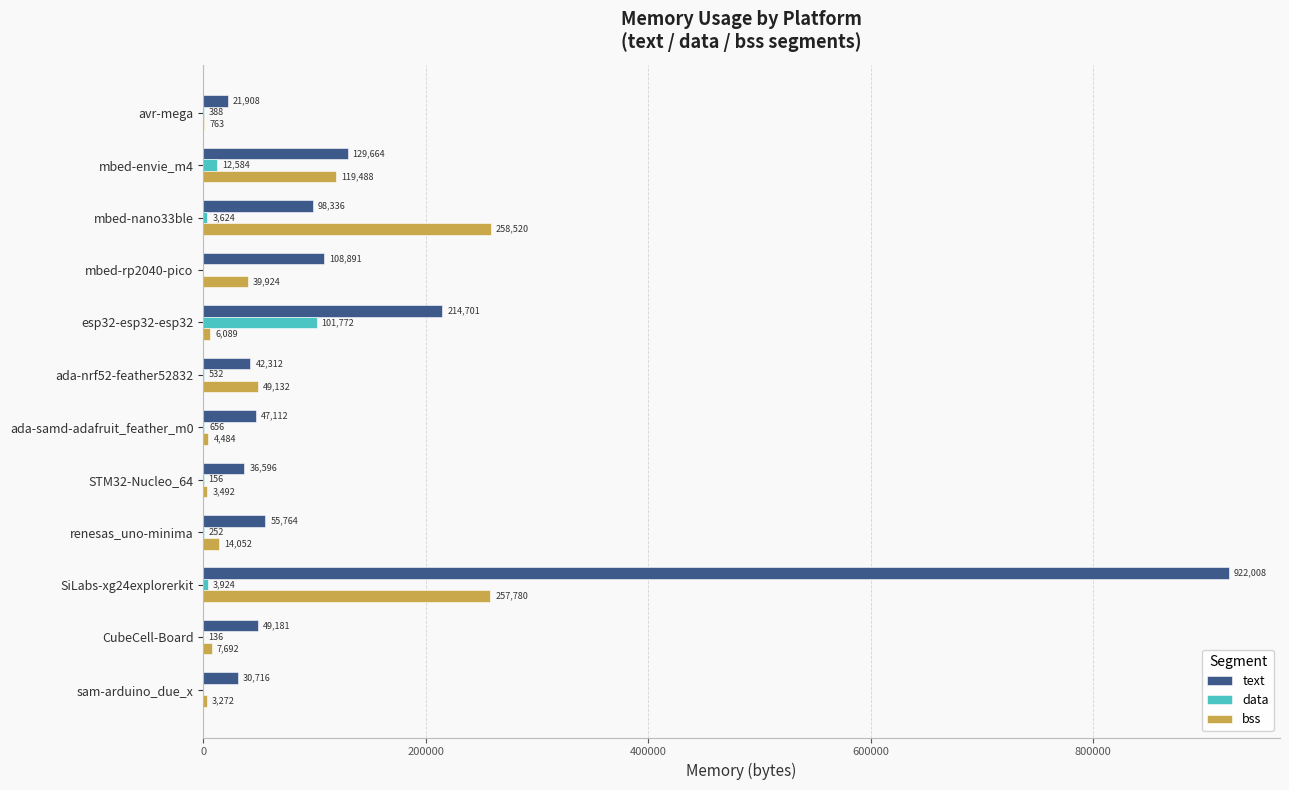

What is the sum of all data values?

124024